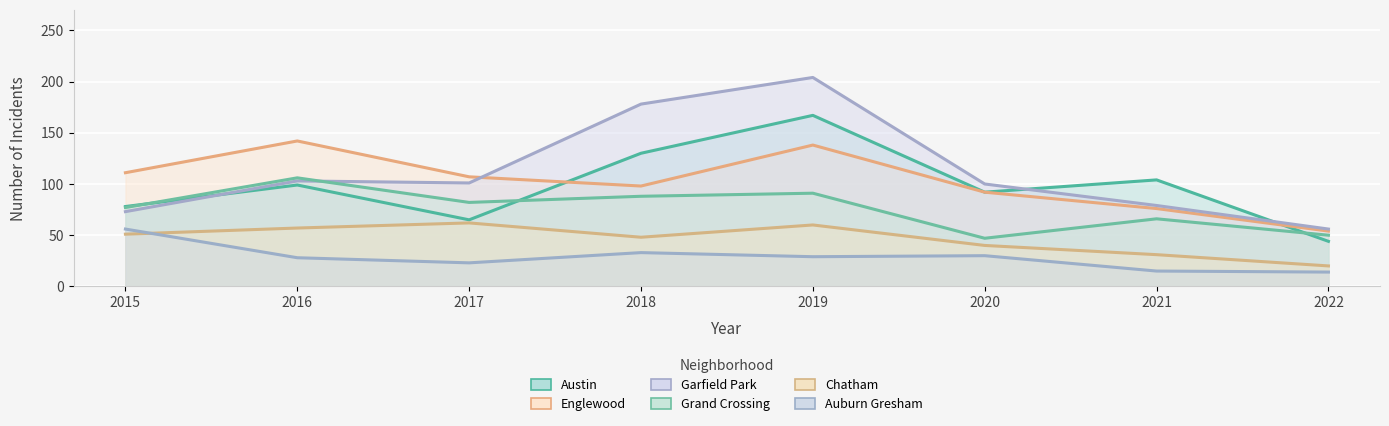

Rank the series at 2020 from lowest to highest value.

Auburn Gresham trend, Chatham trend, Grand Crossing trend, Austin trend, Englewood trend, Garfield Park trend